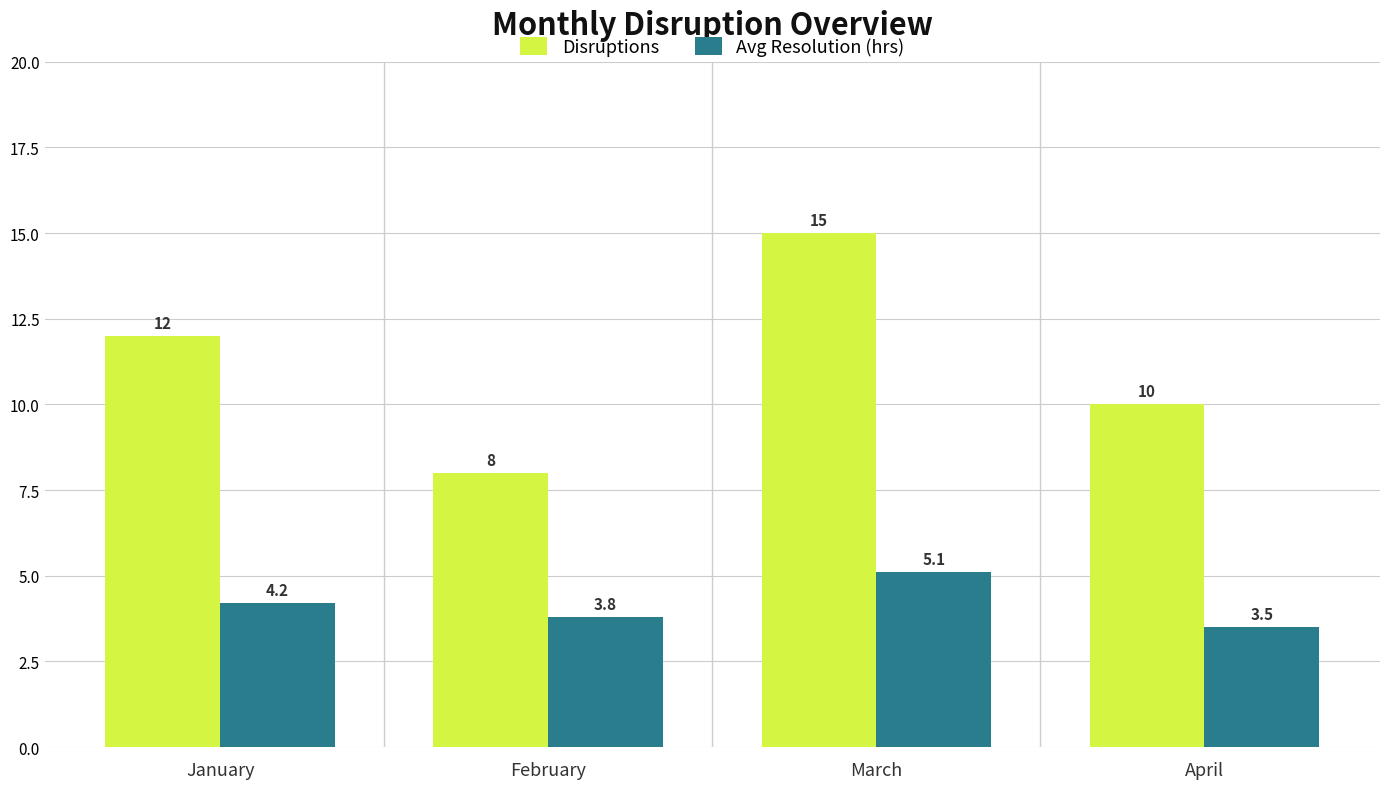

What is the difference between the second highest and second lowest values in the Disruptions series?

2.0